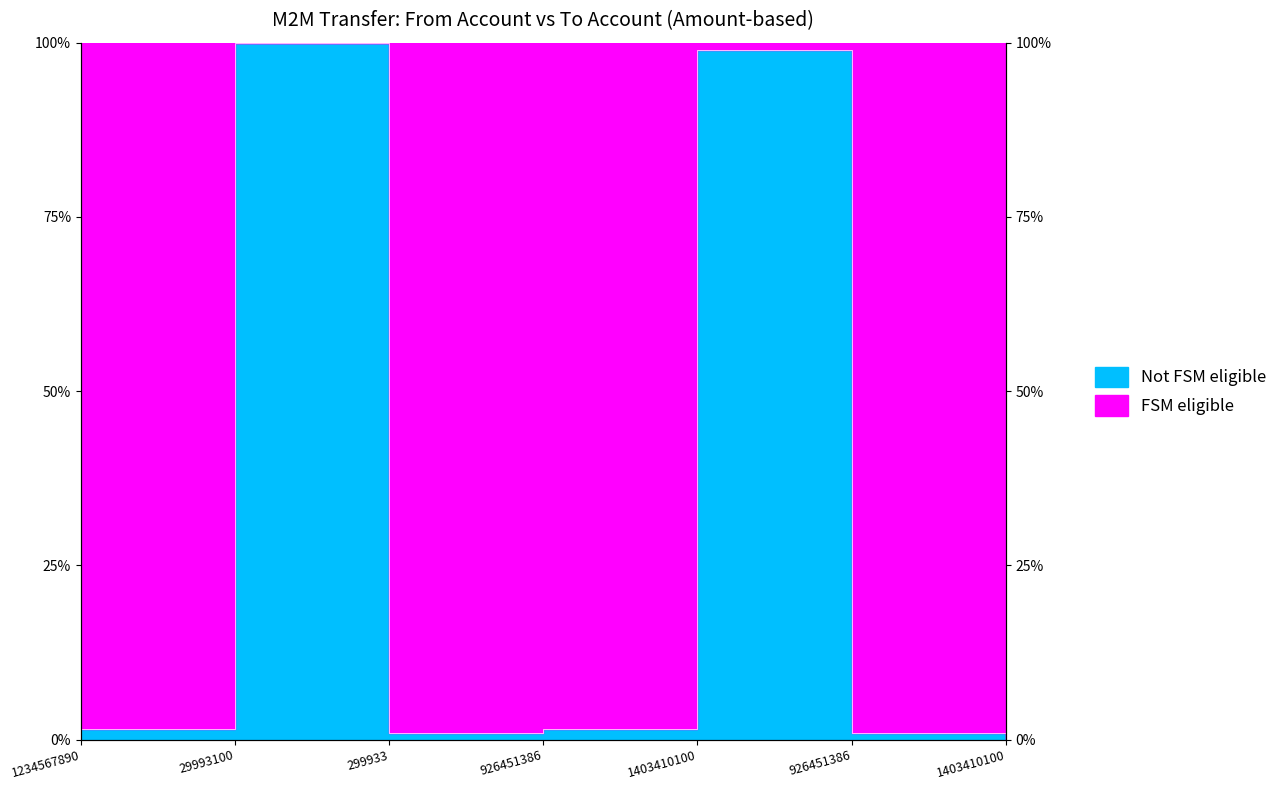

The chart shows a value of 1.4 at 299933. True or false?

False